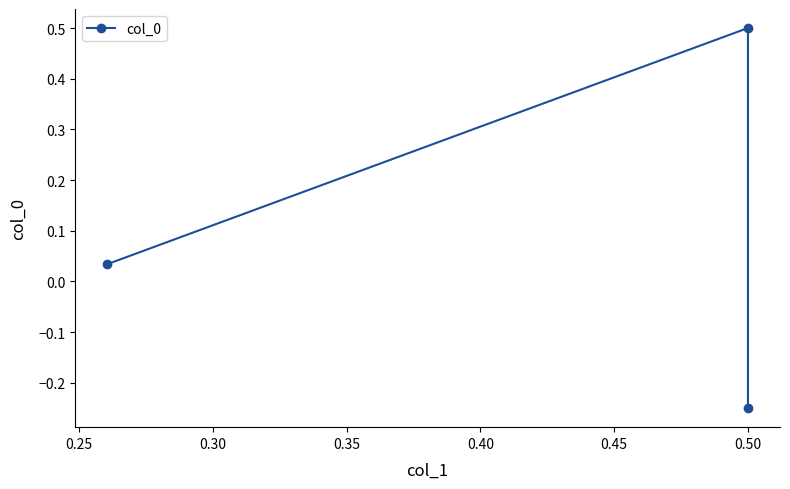

What is the sum of all values?

0.3